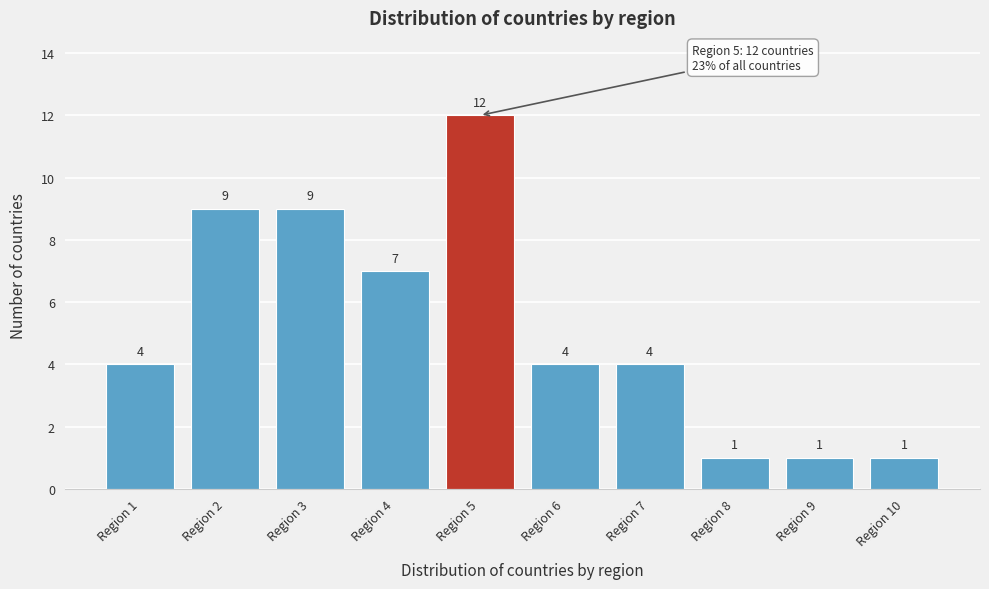

Reading right to left, extract all data points from this chart.

Region 10=1	Region 9=1	Region 8=1	Region 7=4	Region 6=4	Region 5=12	Region 4=7	Region 3=9	Region 2=9	Region 1=4